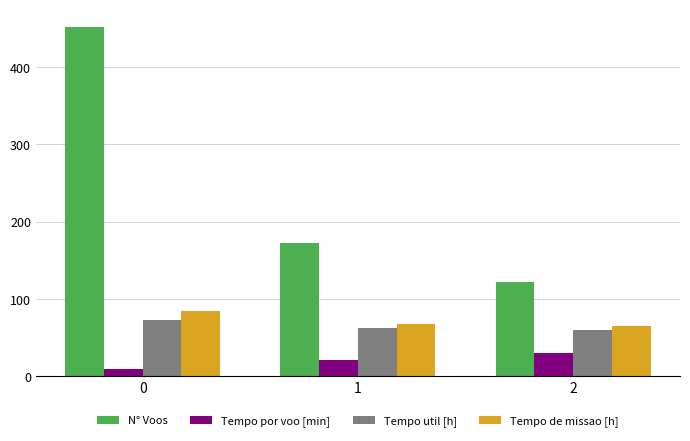

What value does the Tempo por voo [min] series have at 1?

21.7